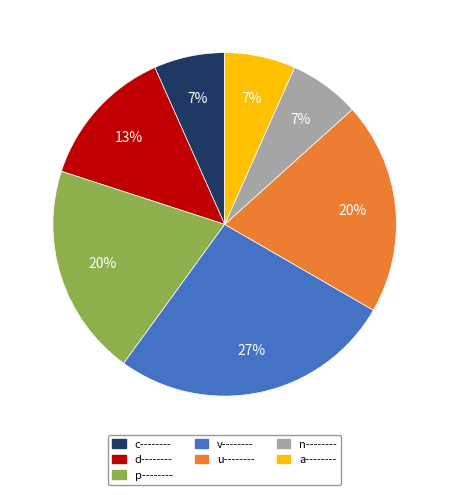

To the nearest percent, what is the average slice percentage?

14%